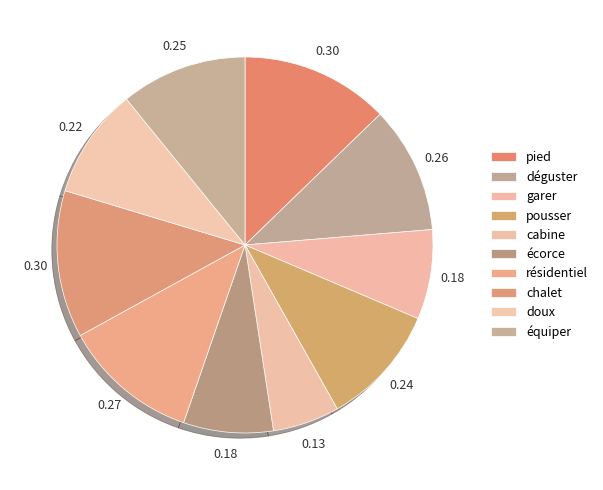

How many slices are in this pie chart?

10